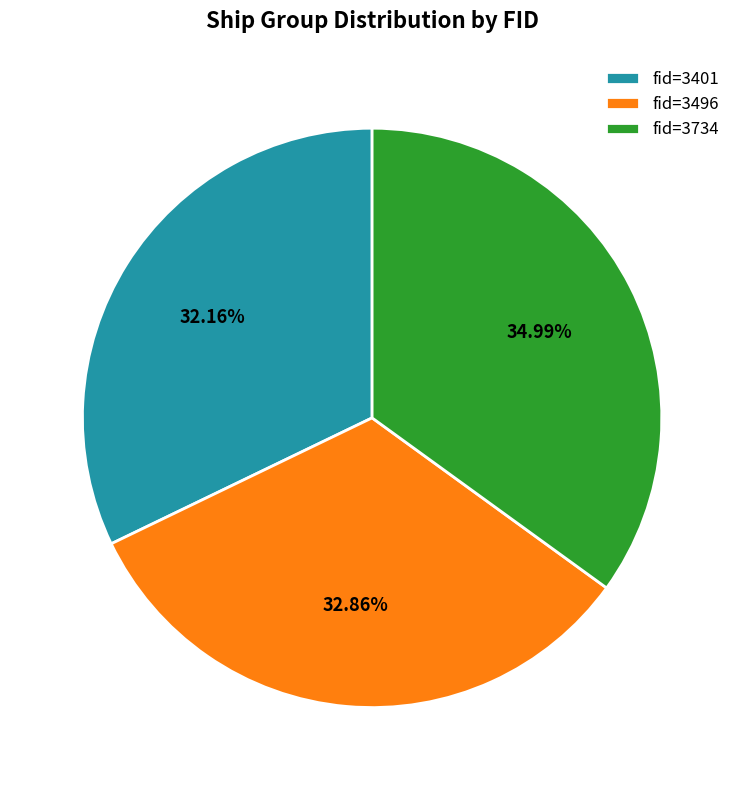

Do fid=3401 and fid=3734 together represent more than half of the pie?

Yes